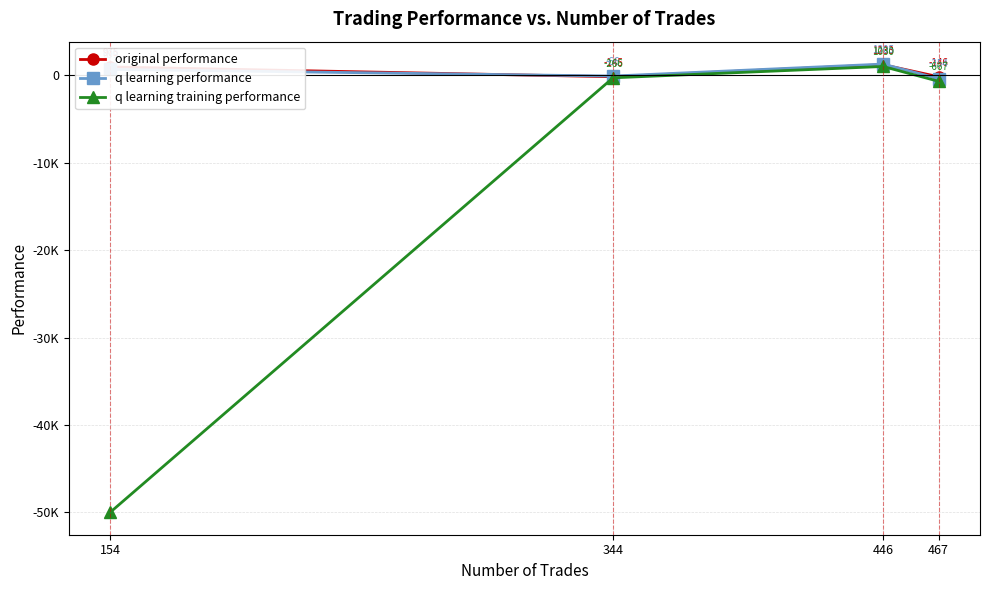

True or false: original performance and q learning performance cross at least once.

True